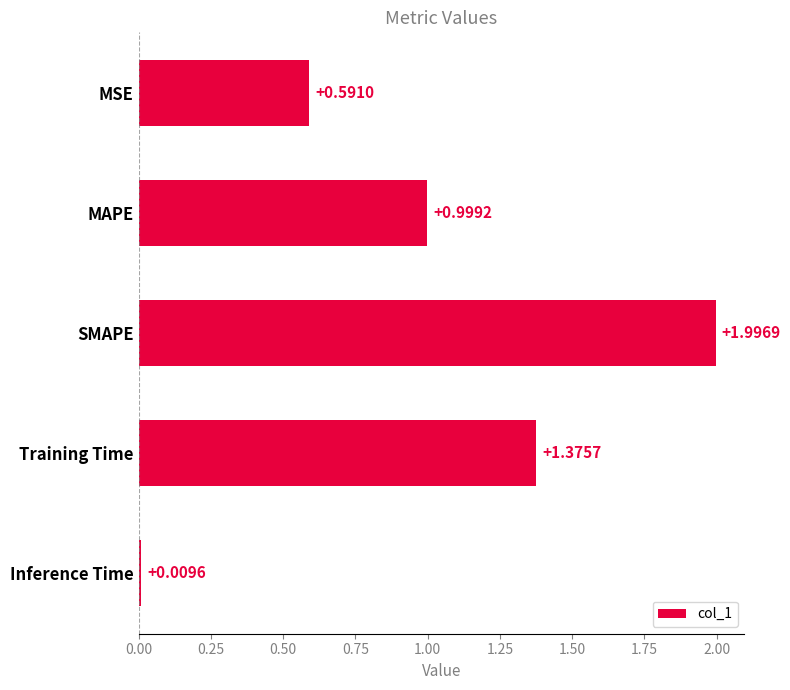

Rank the categories by value from highest to lowest.

SMAPE, Training Time, MAPE, MSE, Inference Time